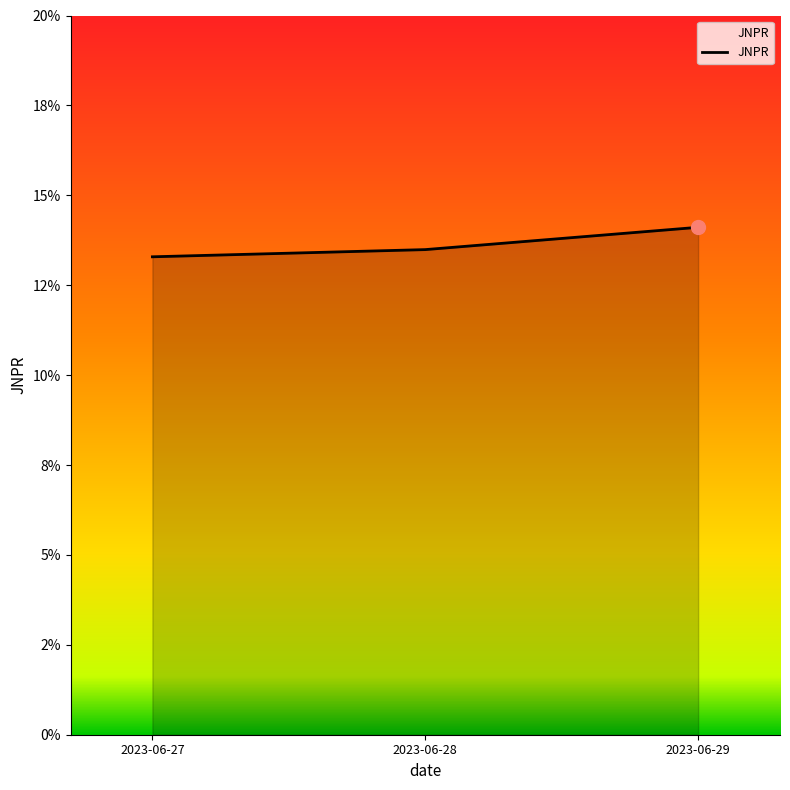

Does the chart have visible grid lines?

No